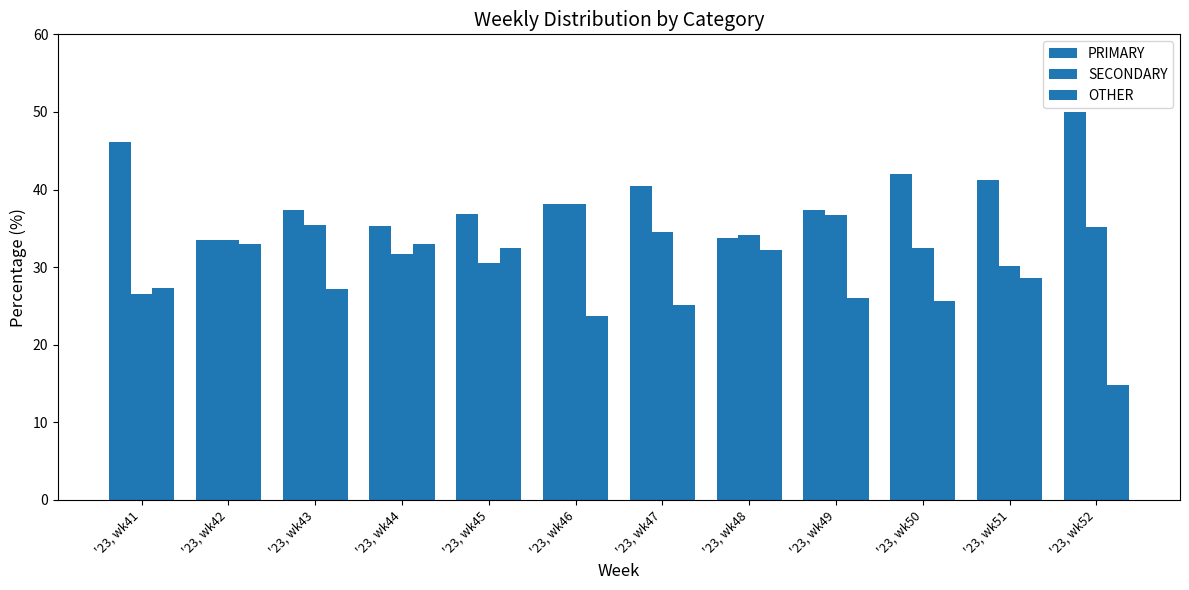

The OTHER series shows 45.9 at '23, wk49. True or false?

False